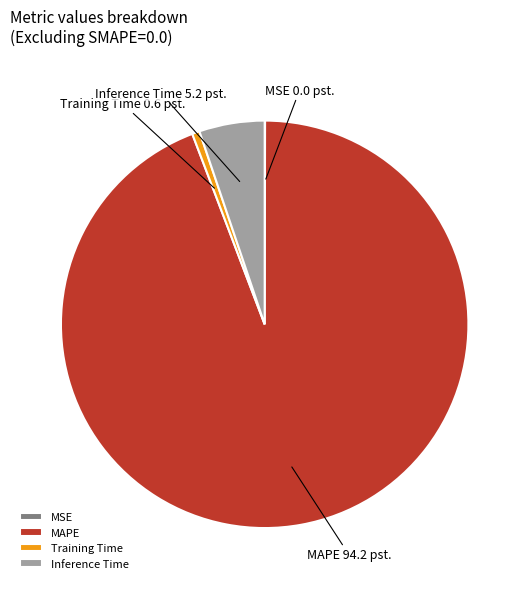

True or false: Training Time accounts for 11% of the total.

False